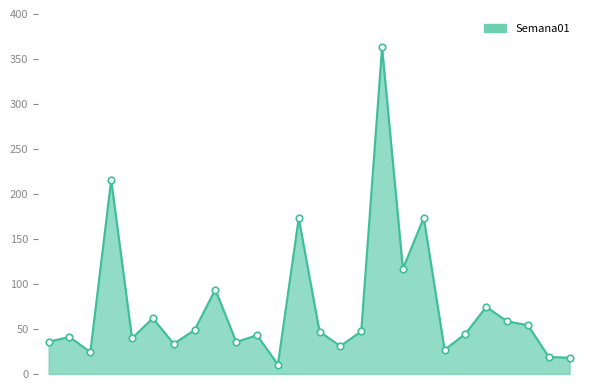

What is the maximum value shown in the chart?

363.0